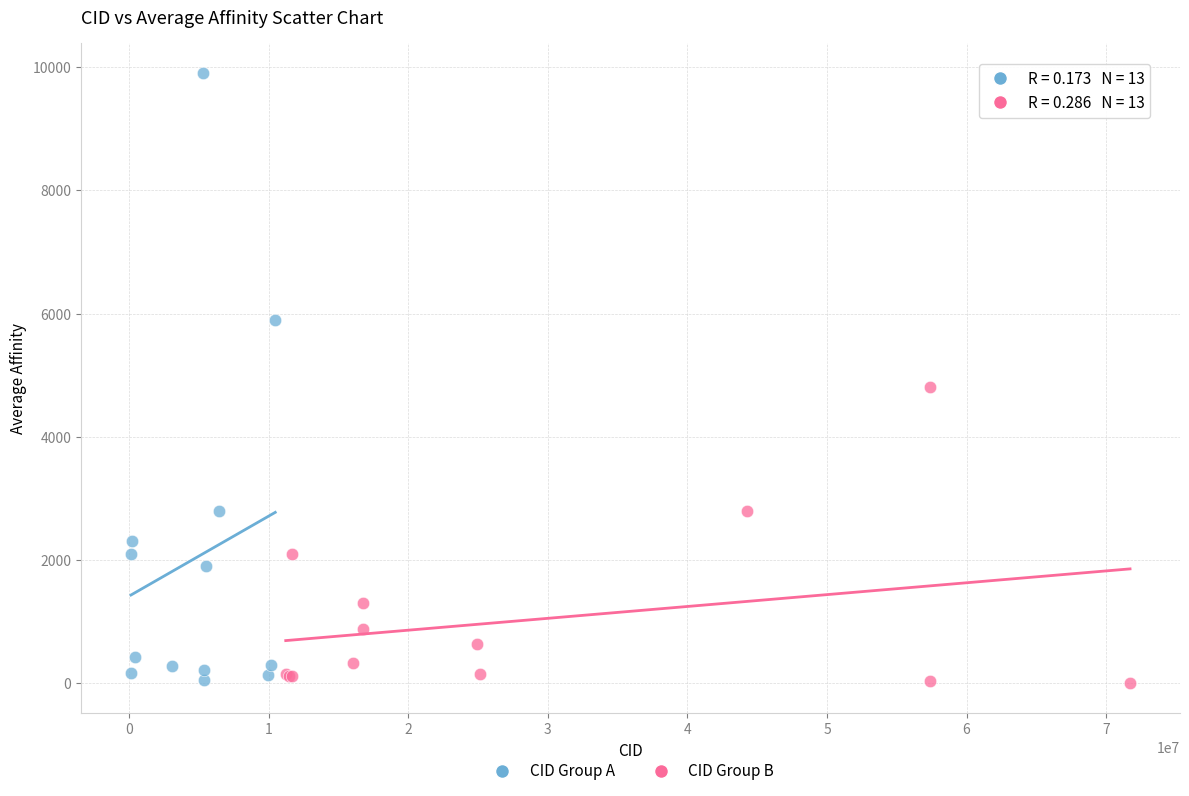

Which series has the largest Y range (max minus min)?

CID Group A